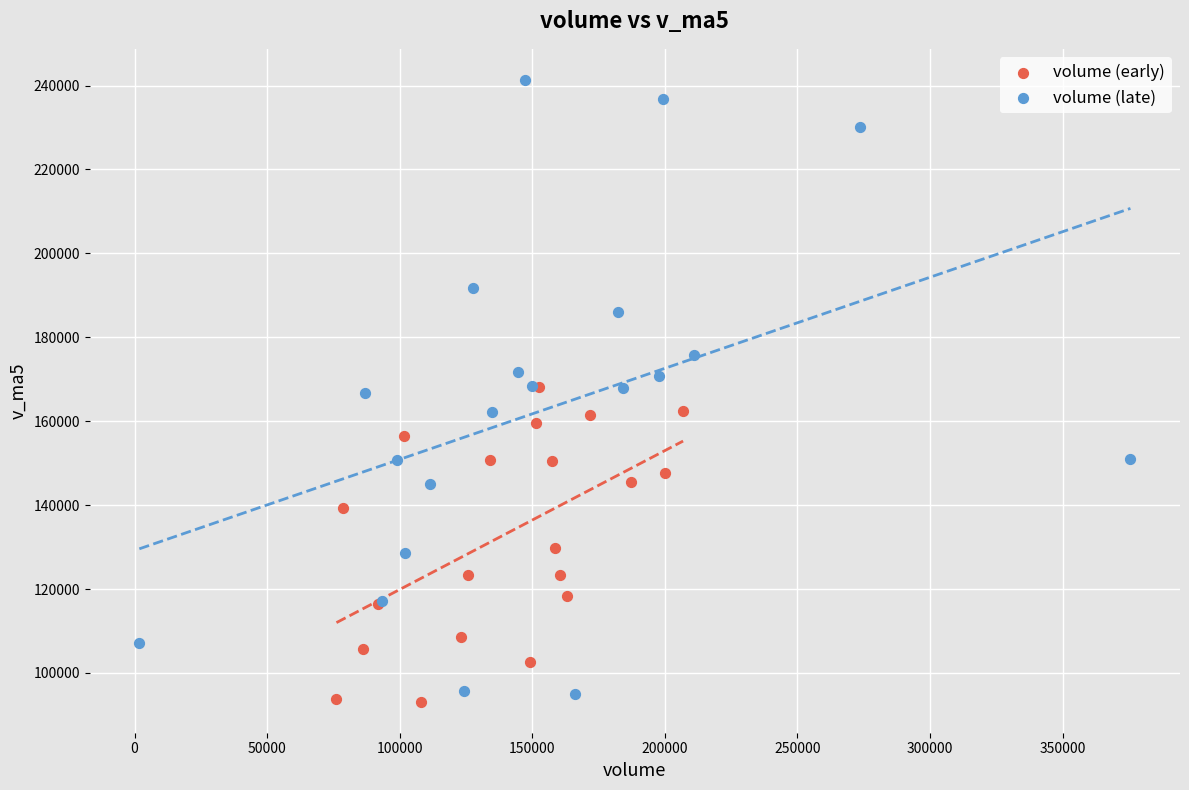

Which series has the widest spread of Y values?

volume (late)